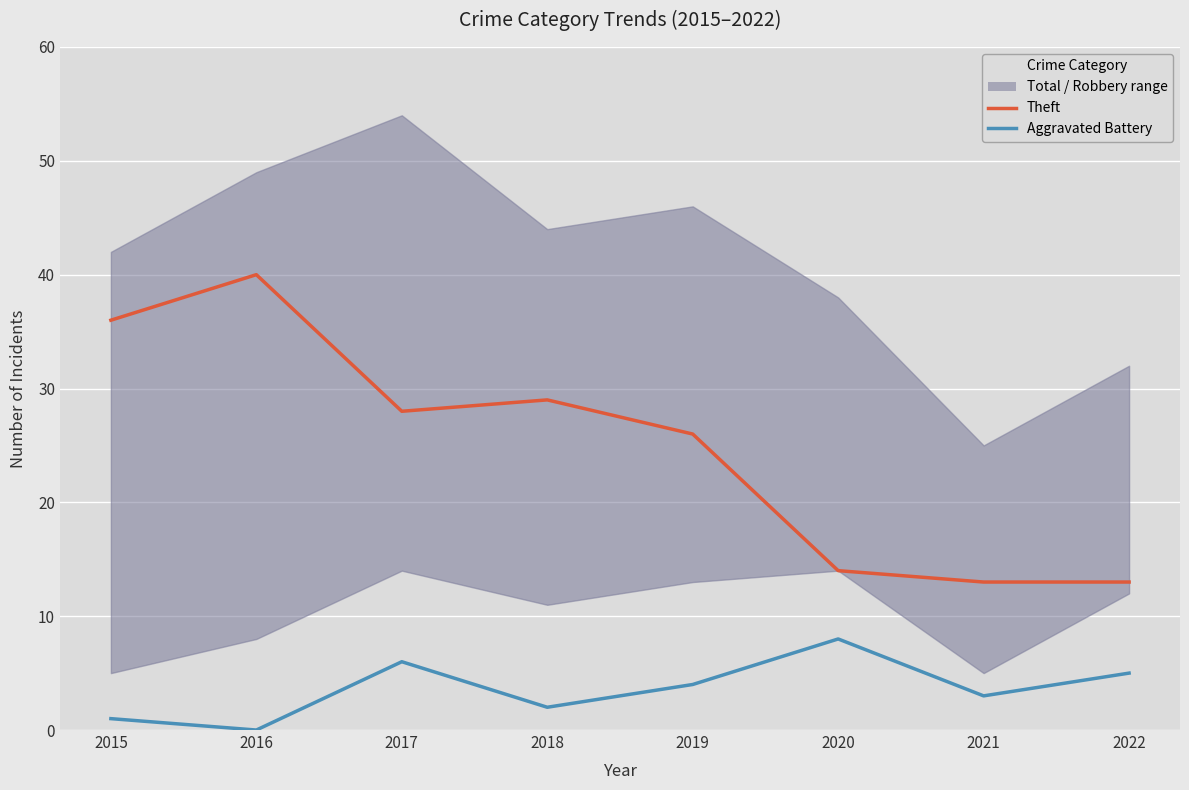

Read the Theft value at 2019, to the nearest 10.

30